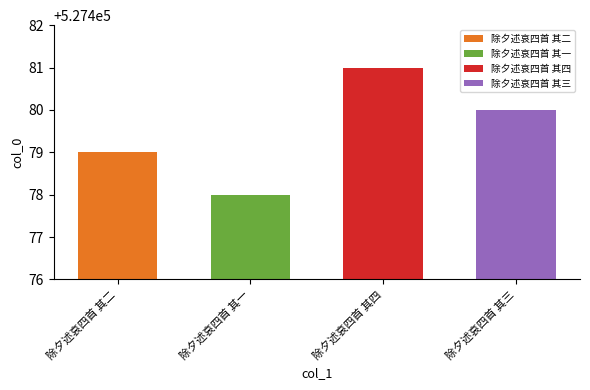

What is the label of the 2nd bar from the right?

除夕述哀四首 其四